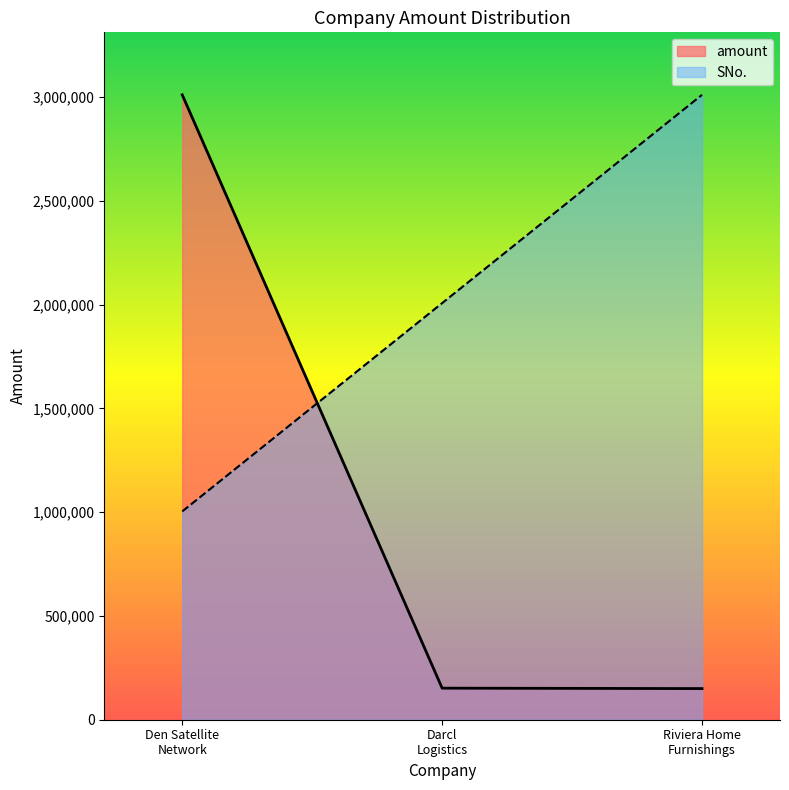

How many values in the Den Satellite Network Private Limited series exceed 152000?

1